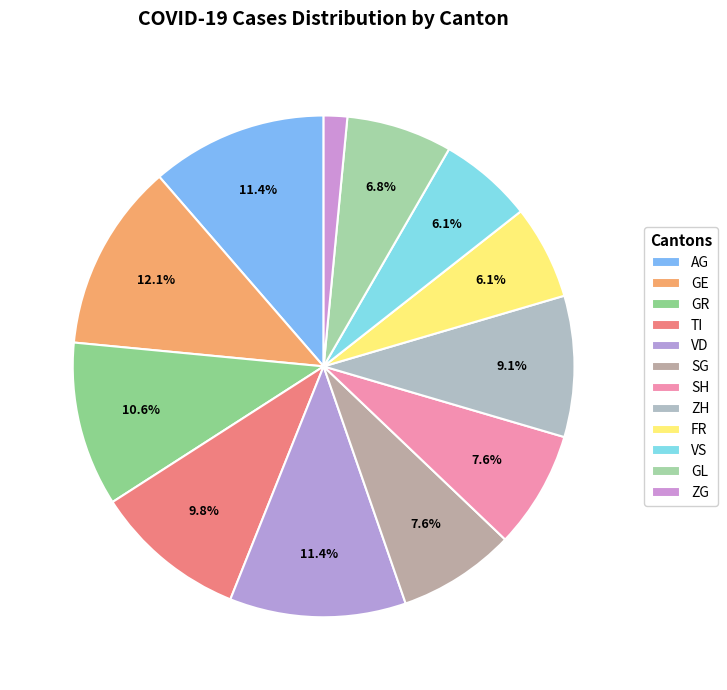

Does any single category account for the majority?

No